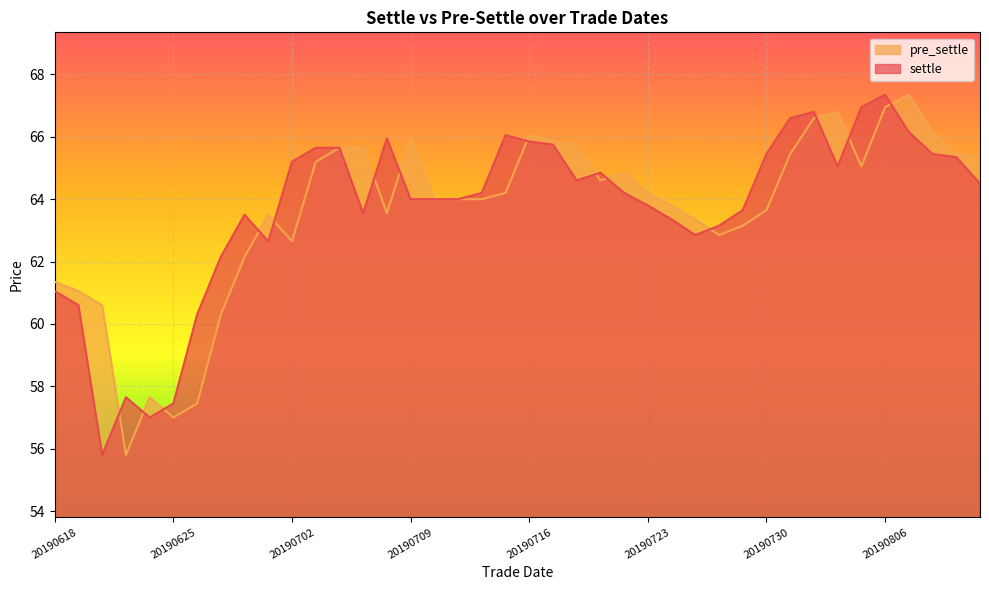

Reading right to left, list all the values displayed in this chart.

pre_settle: 65.3	65.5	66.2	67.3	67.0	65.0	66.8	66.6	65.5	63.6	63.1	62.9	63.4	63.8	64.2	64.8	64.6	65.8	65.8	66.0	64.2	64.0	64.0	64.0	66.0	63.5	65.7	65.7	65.2	62.6	63.5	62.1	60.3	57.5	57.0	57.6	55.8	60.6	61.0	61.4
settle: 64.5	65.3	65.5	66.2	67.3	67.0	65.0	66.8	66.6	65.5	63.6	63.1	62.9	63.4	63.8	64.2	64.8	64.6	65.8	65.8	66.0	64.2	64.0	64.0	64.0	66.0	63.5	65.7	65.7	65.2	62.6	63.5	62.1	60.3	57.5	57.0	57.6	55.8	60.6	61.0